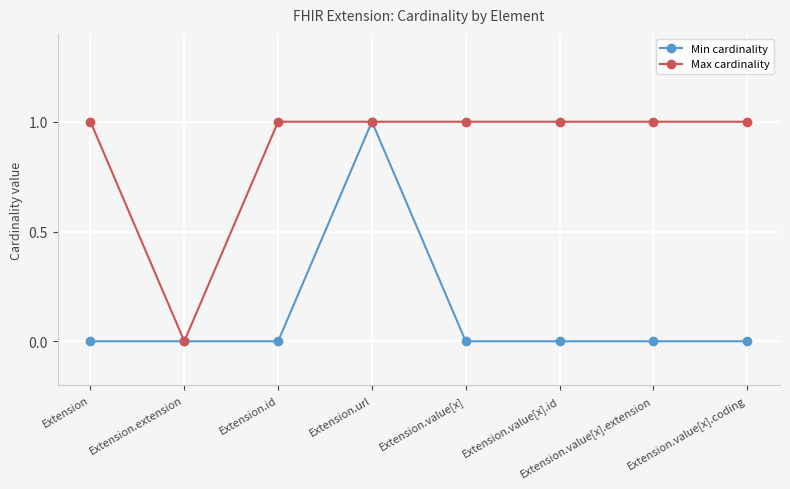

At Extension.value[x], list the series in order from largest to smallest.

Max cardinality, Min cardinality